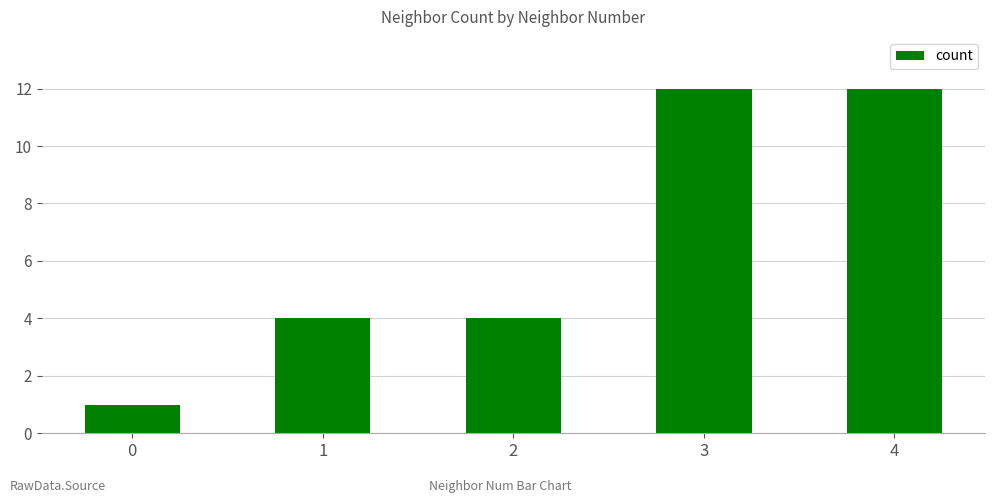

What is the sum of the values at 0 and 1?

5